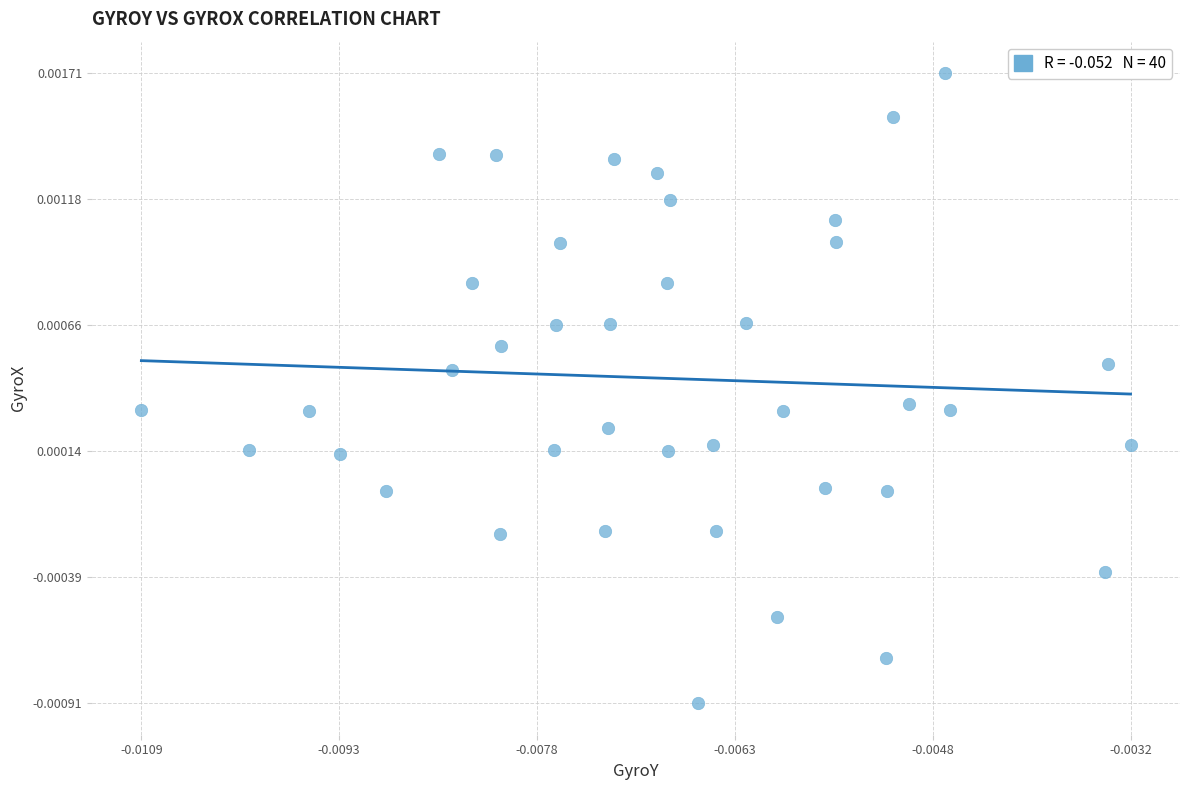

Count the number of points in this scatter plot.

40